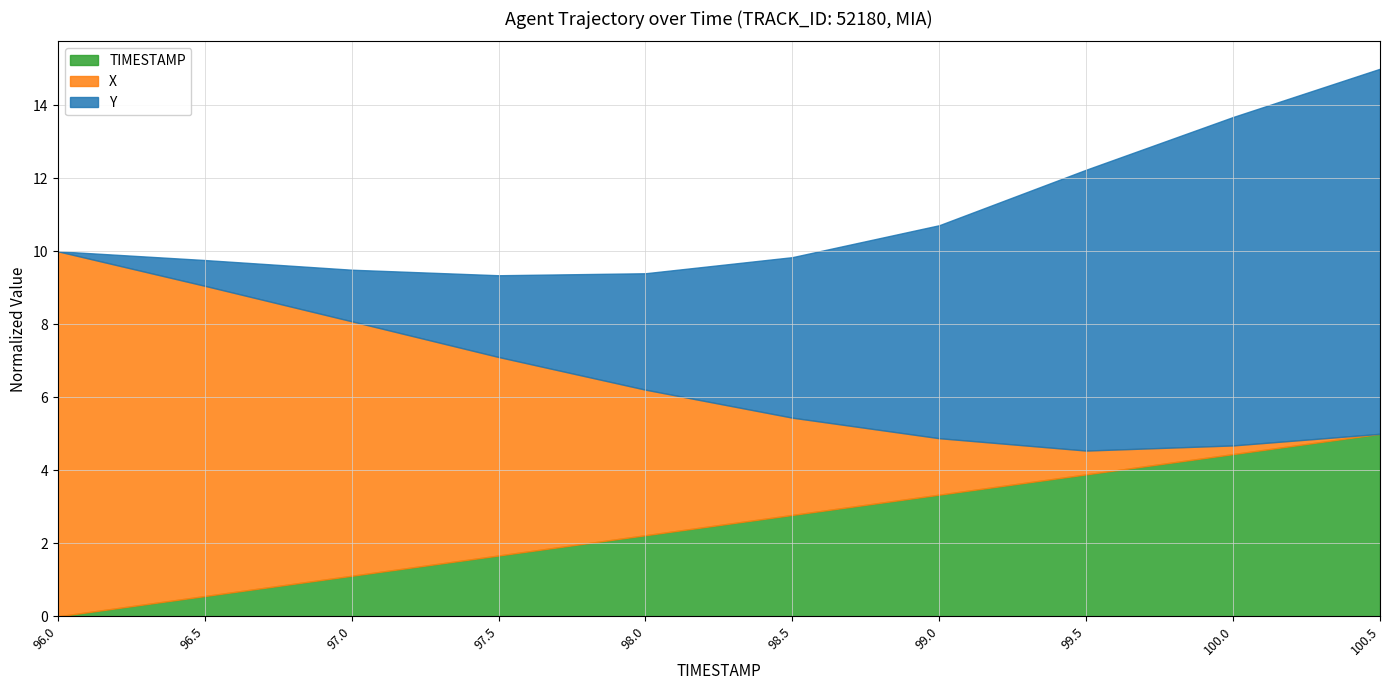

At which category does the chart reach its minimum across all series?

96.0